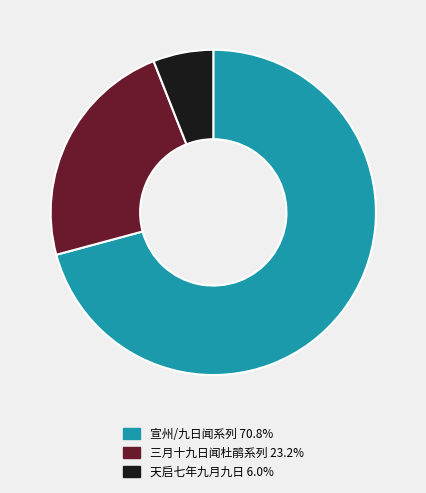

Do 三月十九日闻杜鹃系列 23.2% and 宣州/九日闻系列 70.8% together represent more than half of the pie?

Yes